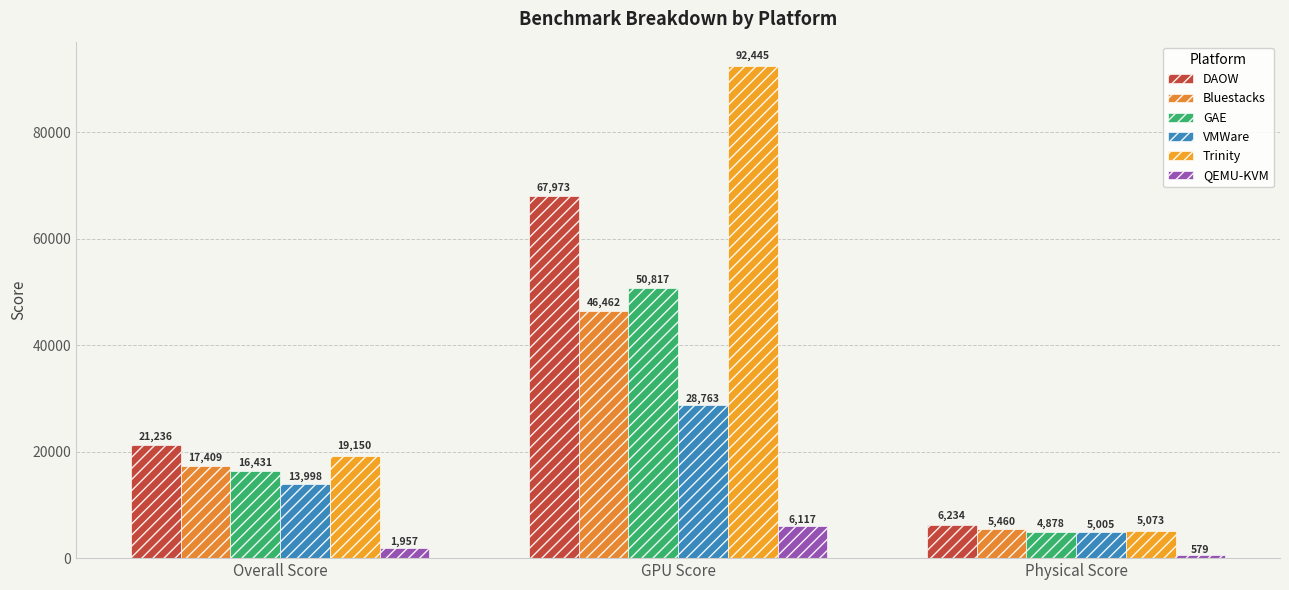

True or false: VMWare has a value of 13998 at Overall Score.

True